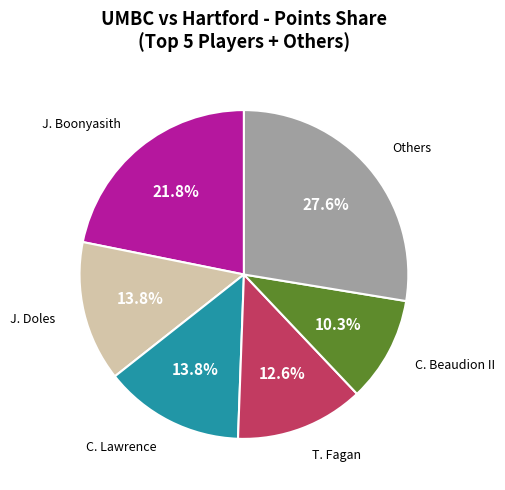

Is there any slice that represents more than half of the pie?

No